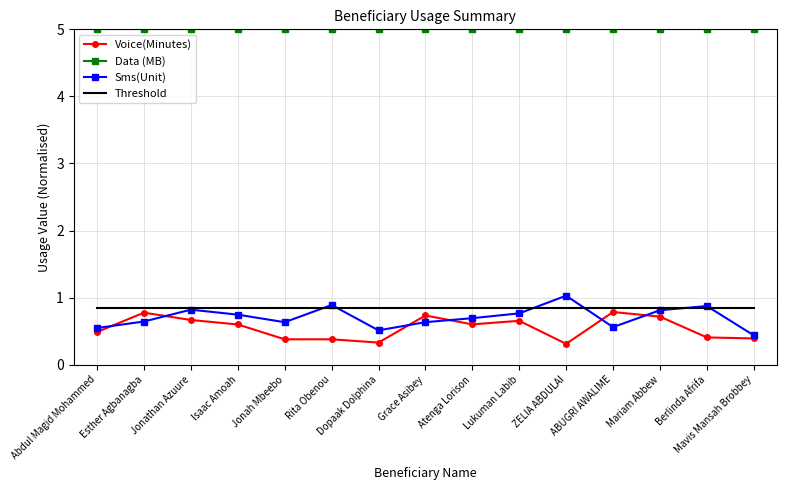

What is the difference between the Voice(Minutes) values at Esther Agbanagba and Jonah Mbeebo?

0.4